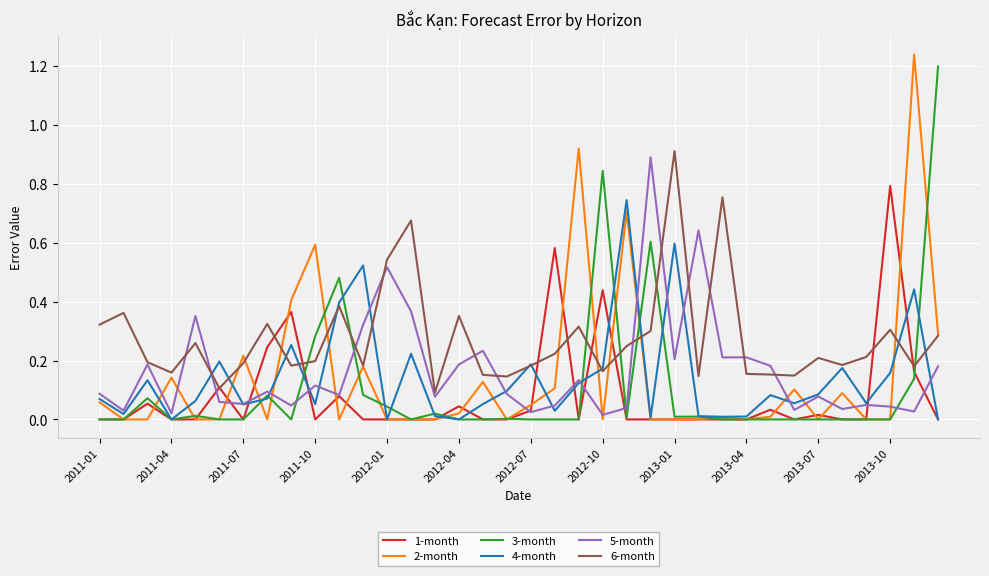

True or false: 6-month and 3-month cross at least once.

True